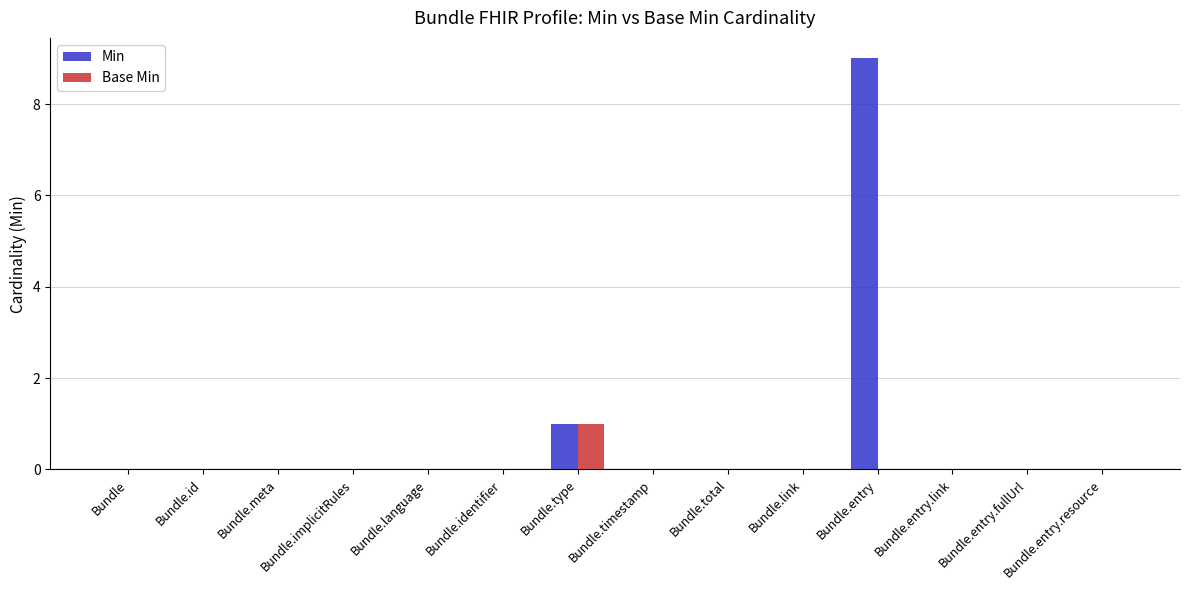

Is it true that Min equals -4 at Bundle.identifier?

False